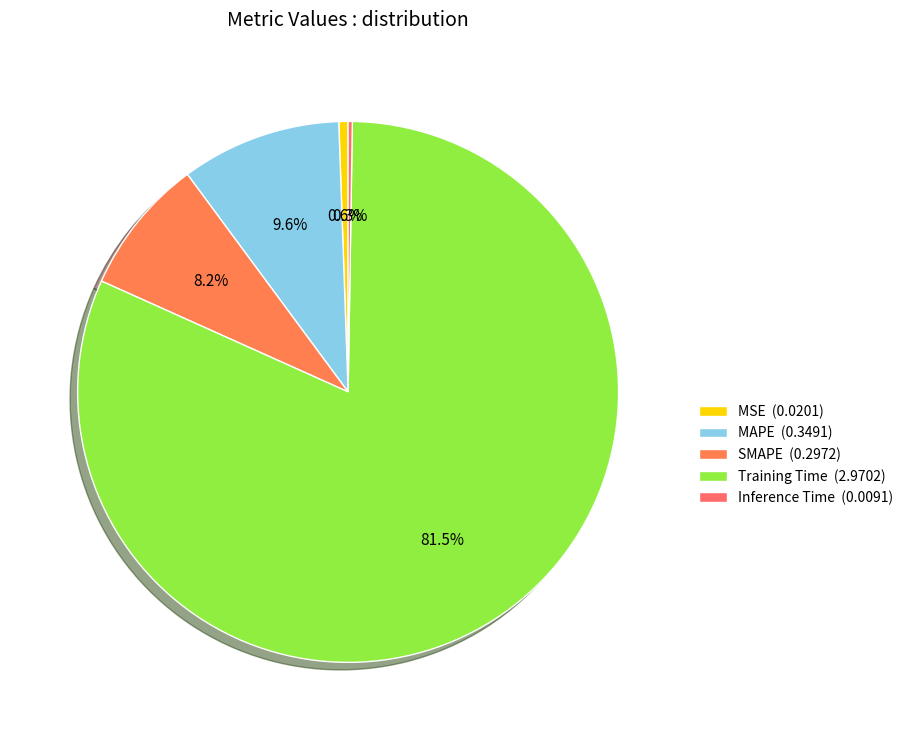

How many slices are in this pie chart?

5